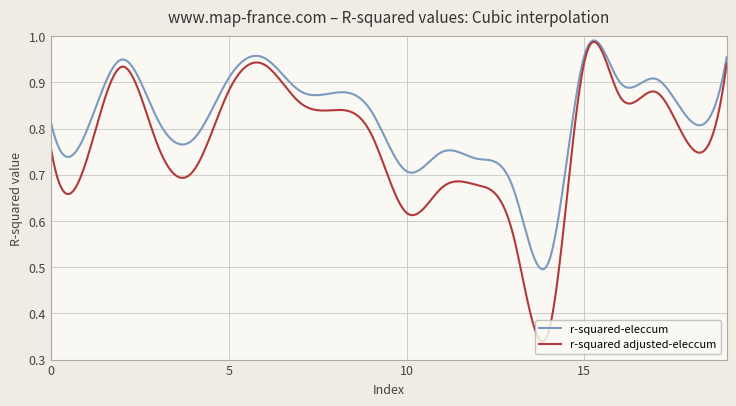

Which series has the widest spread of values?

r-squared adjusted-eleccum